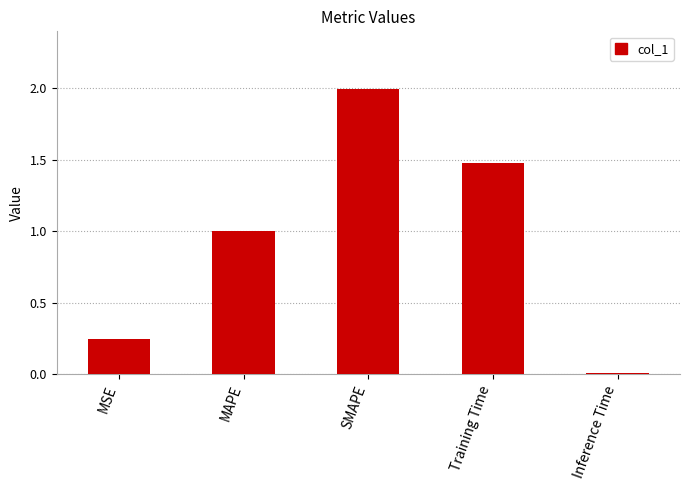

What is the label of the 1st bar from the left?

MSE